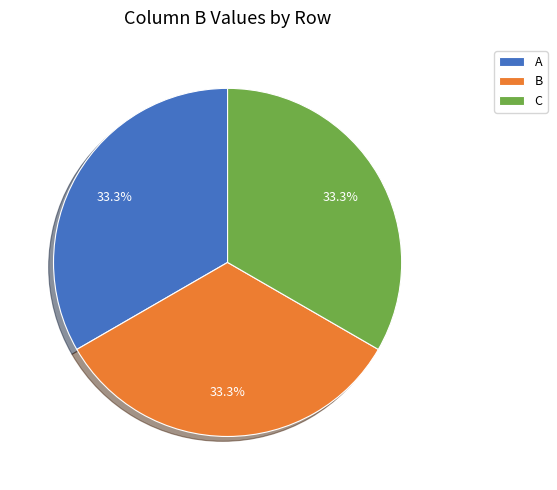

Approximately how many times larger is the value at A compared to B?

1.0